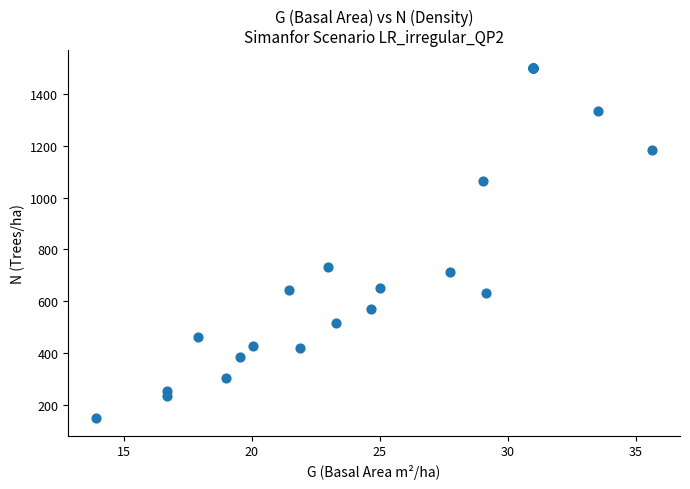

What Y value in the scatter plot is closest to 824?

732.0